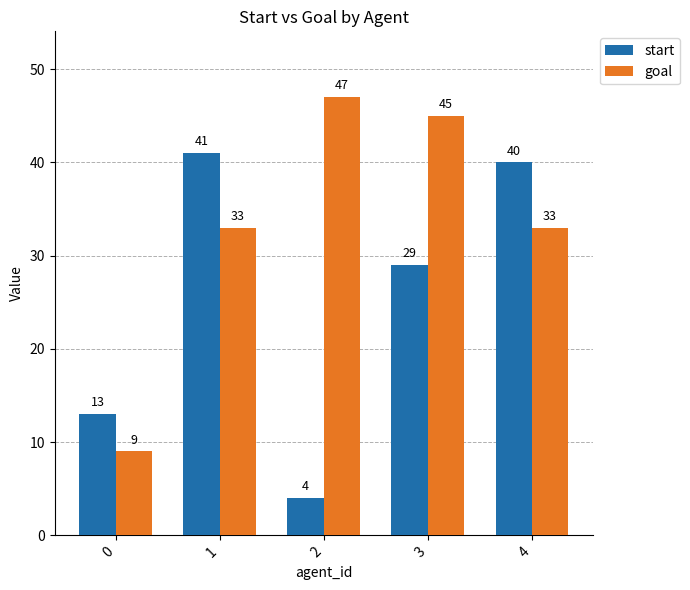

The goal series shows 5 at 0. True or false?

False